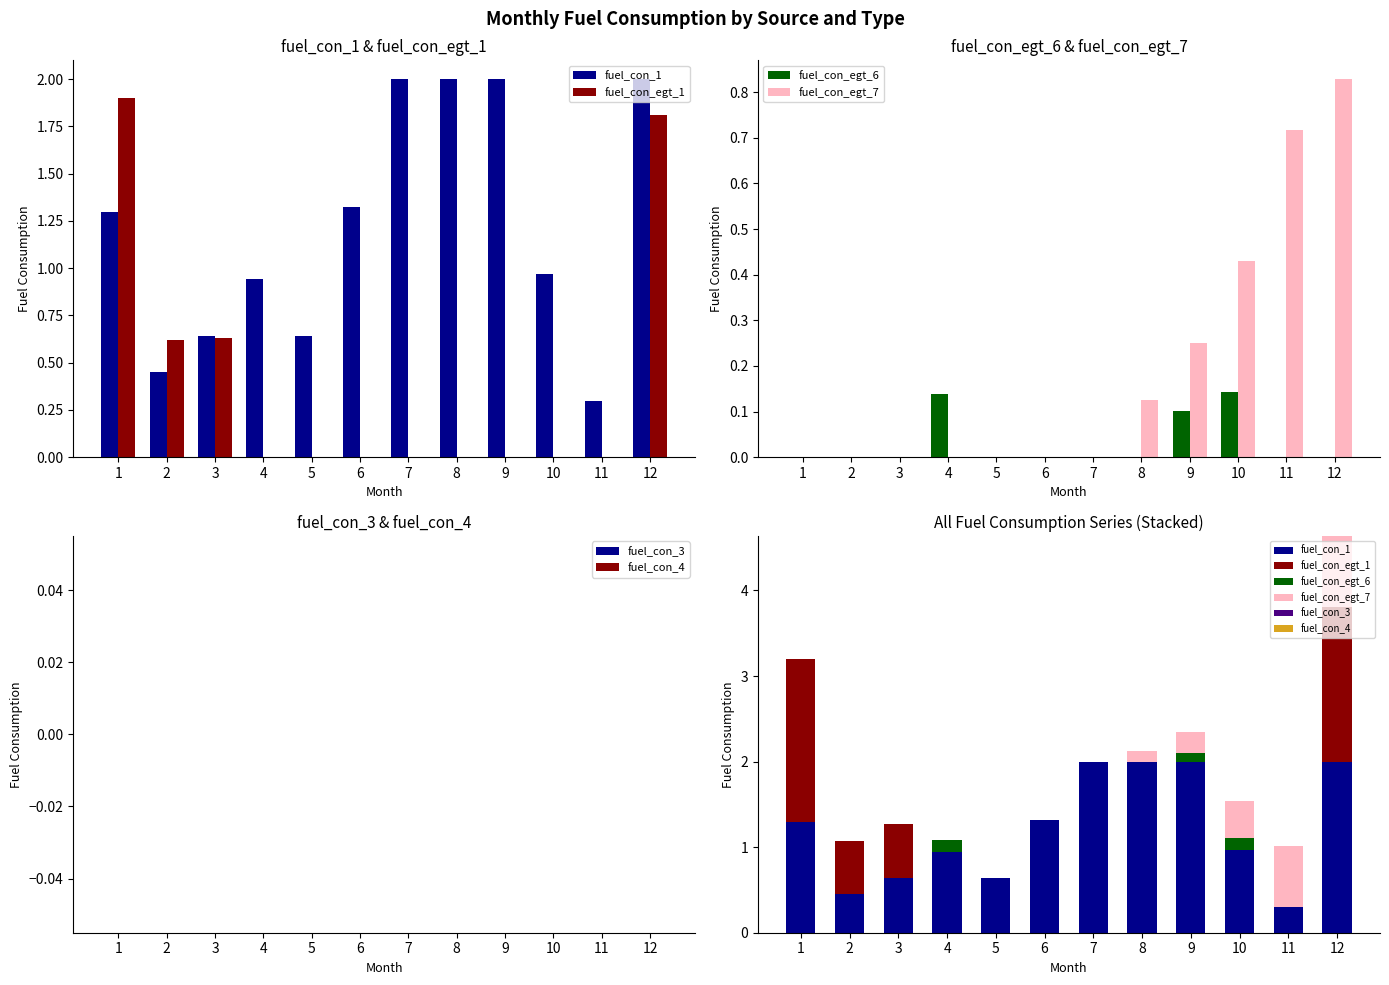

What is the value of the fuel_con_egt_1 bar at the 3rd from the left?

0.6